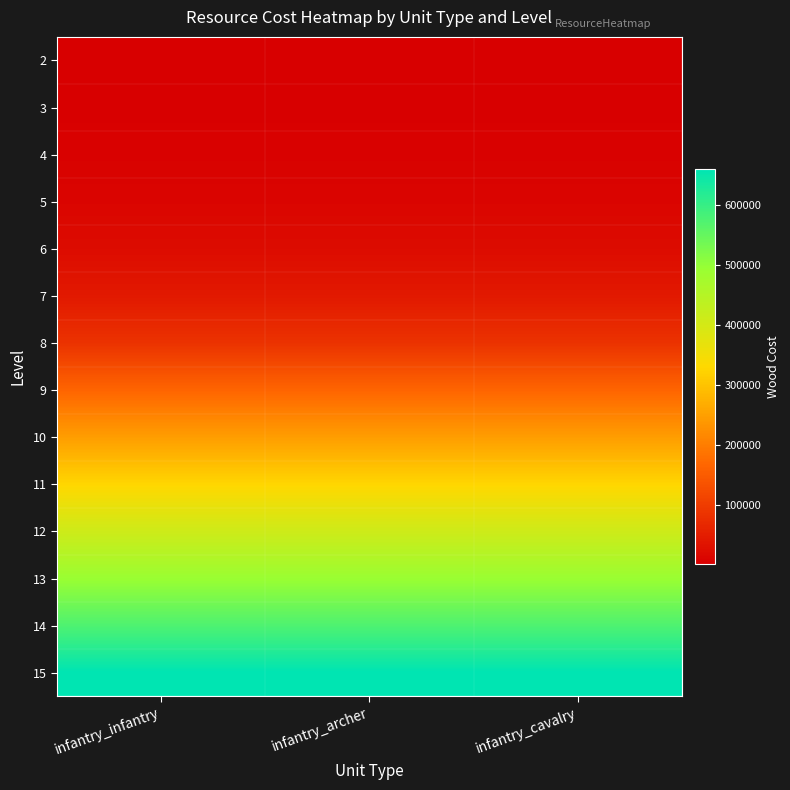

Which has a higher value, infantry_cavalry or infantry_archer?

infantry_cavalry